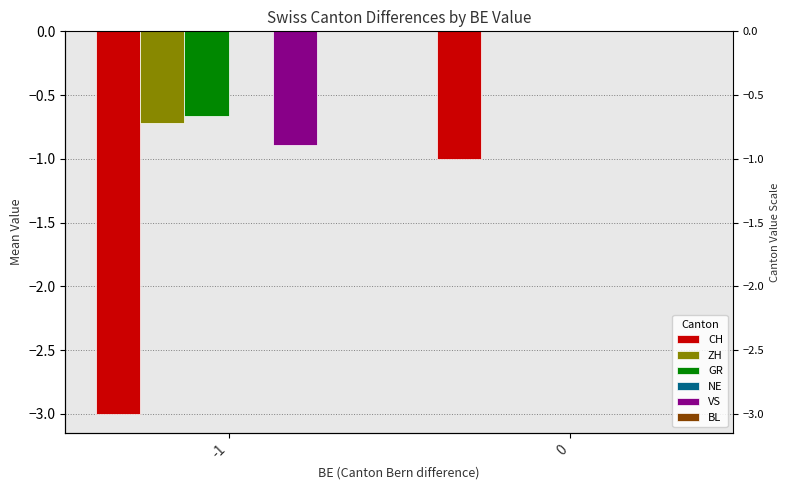

How many negative values does the ZH series have?

1